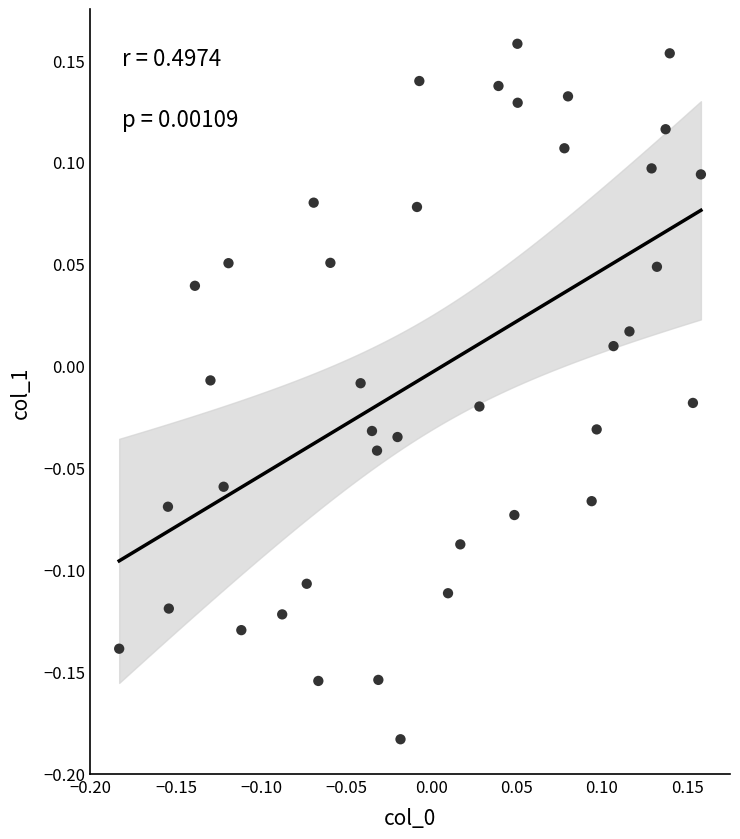

What is the range of X values (max minus min)?

0.3